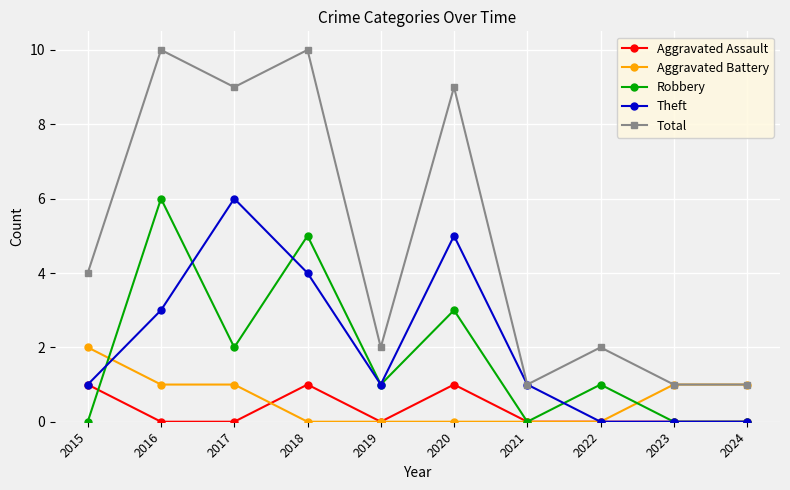

How many lines are shown in the chart?

5